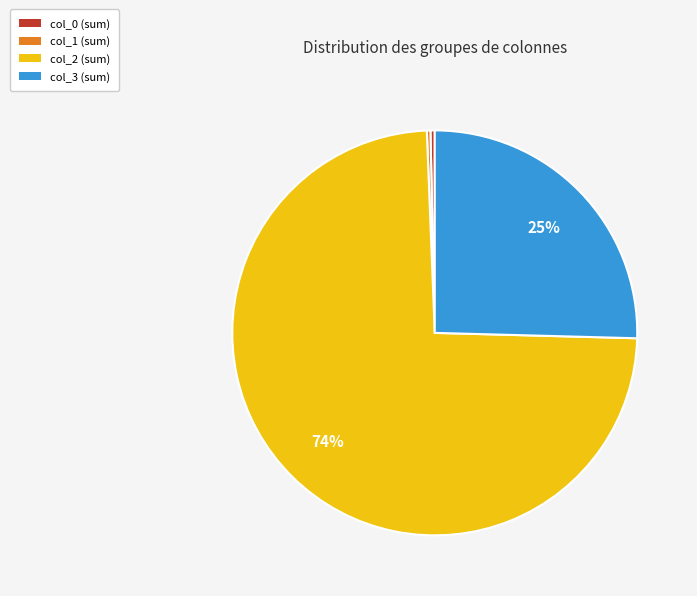

Which slice is the largest?

col_2 (sum)